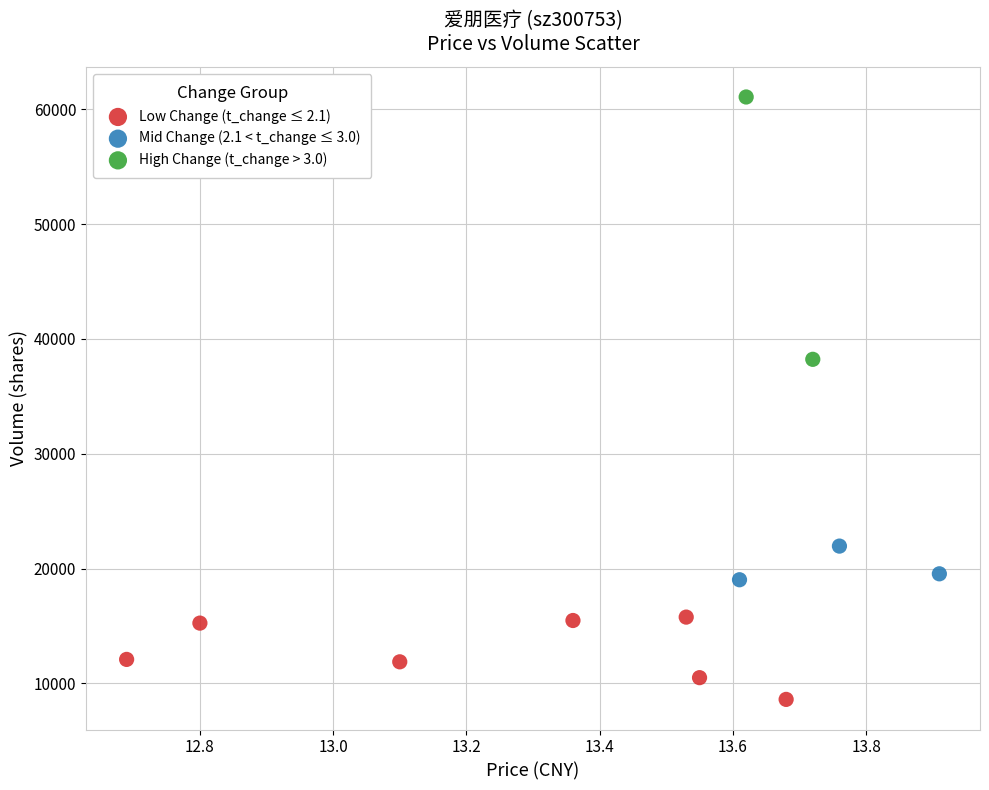

What are all the series names shown in the legend?

Low Change (t_change ≤ 2.1), Mid Change (2.1 < t_change ≤ 3.0), High Change (t_change > 3.0)